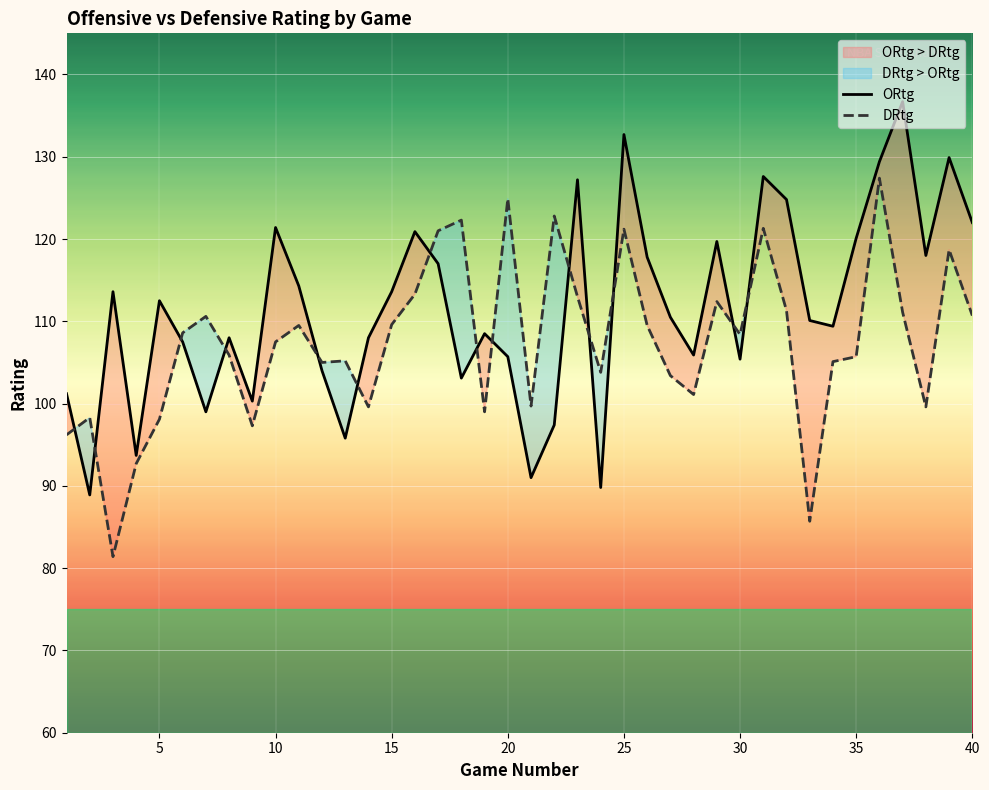

True or false: ORtg and DRtg cross at least once.

True